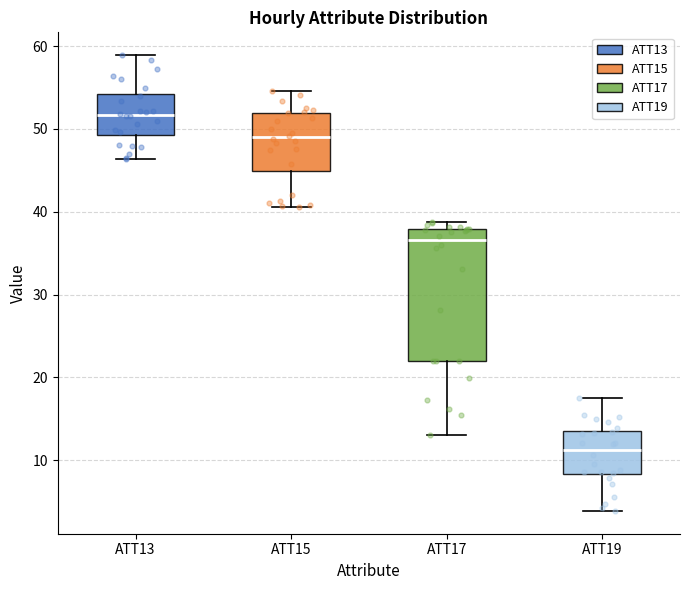

Reading left to right, read every box against the y-axis: the position of its median line, the range the box covers, and the ends of its whiskers. The values are not printed on the chart, so give them approximately, as read against the axis.

ATT13: median 52, box 49 to 54, whiskers 46 to 59
ATT15: median 49, box 45 to 52, whiskers 41 to 55
ATT17: median 37, box 22 to 38, whiskers 13 to 39
ATT19: median 11, box 8 to 14, whiskers 4 to 18